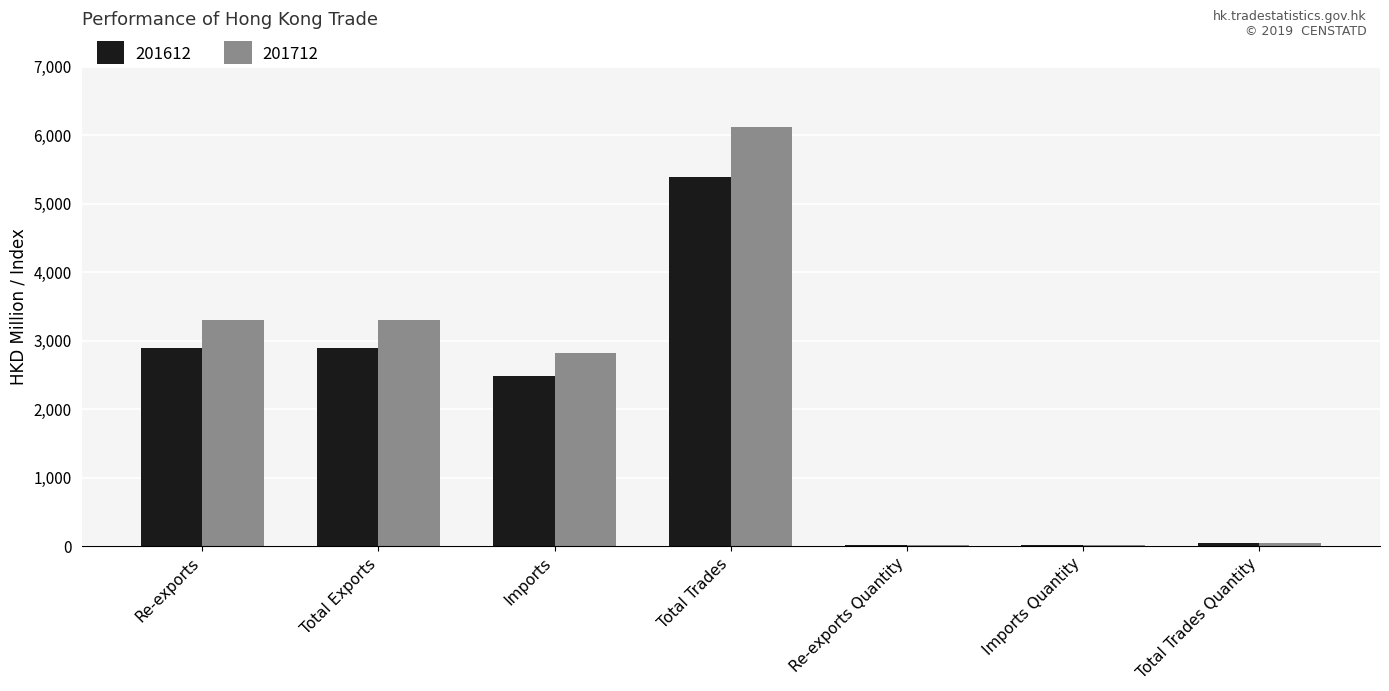

Which series changed the most between Imports and Imports Quantity?

201712